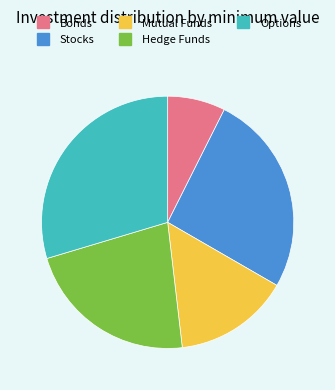

Is it true that Hedge Funds is 22% of the pie?

True